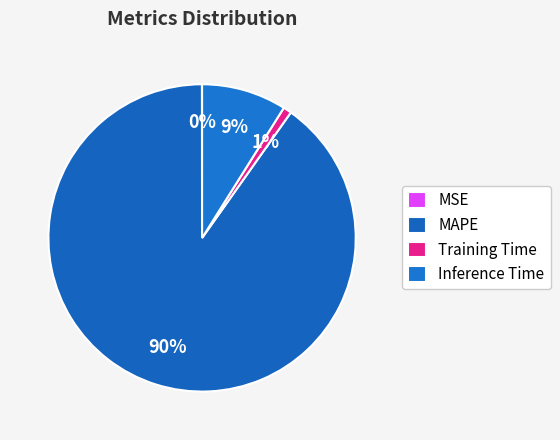

Do MAPE and Training Time together represent more than half of the pie?

Yes